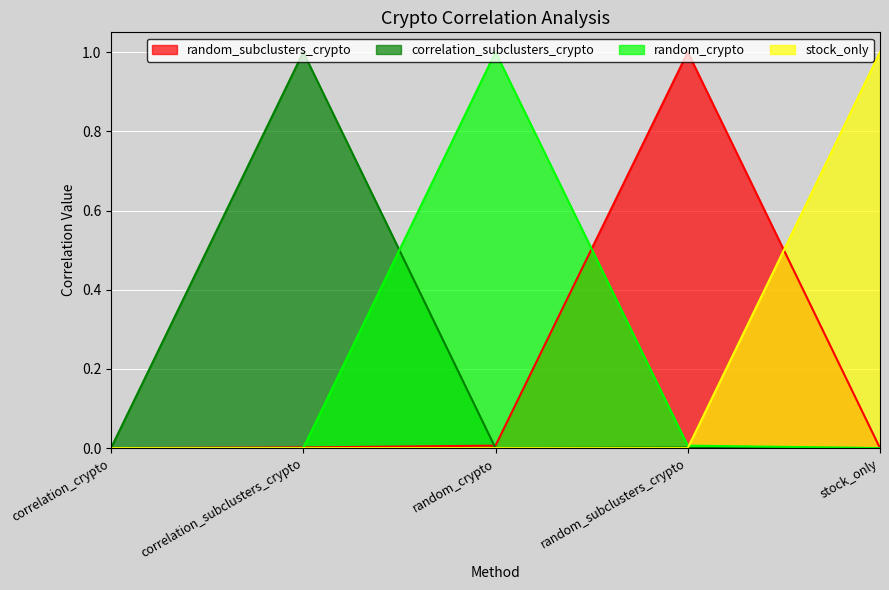

Reading left to right, what are all the values shown in this chart?

random_subclusters_crypto: 0.0	0.0	0.0	1.0	0.0
correlation_subclusters_crypto: 0.0	1.0	0.0	0.0	0.0
random_crypto: 0.0	0.0	1.0	0.0	0.0
stock_only: 0.0	0.0	0.0	0.0	1.0